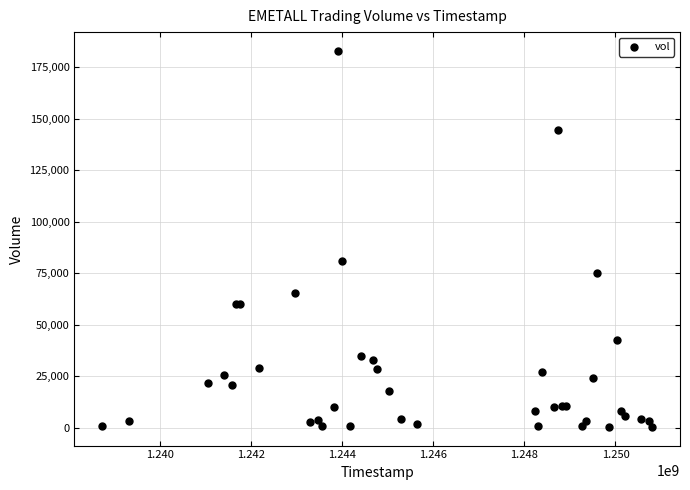

What Y value in the scatter plot is closest to 91750?

81000